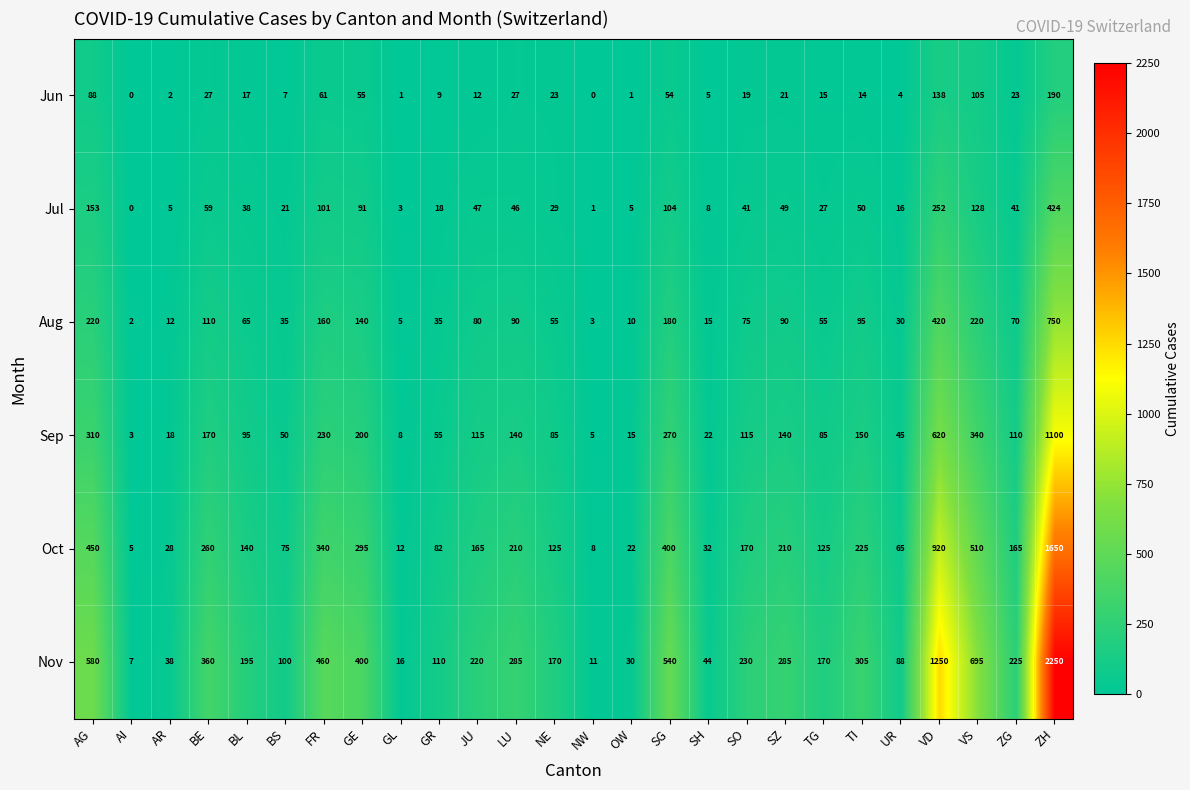

What is the difference between the highest and lowest values at NW?

11